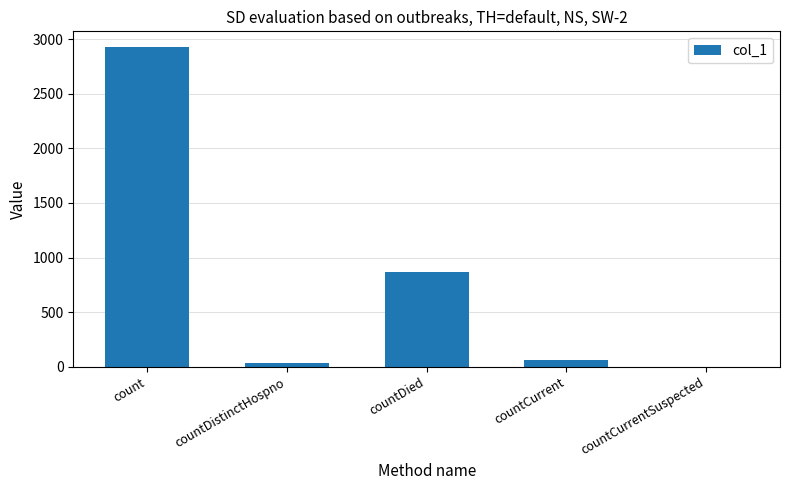

Is it true that the value at countDied is 1341?

False